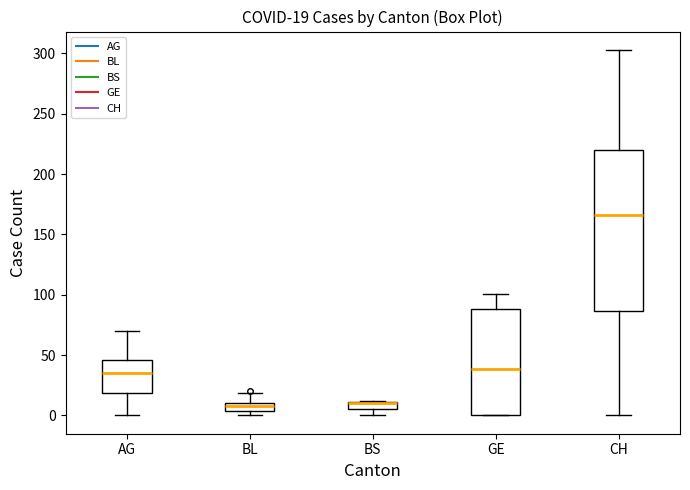

Which box is the tallest, from its lower edge to its upper edge?

CH